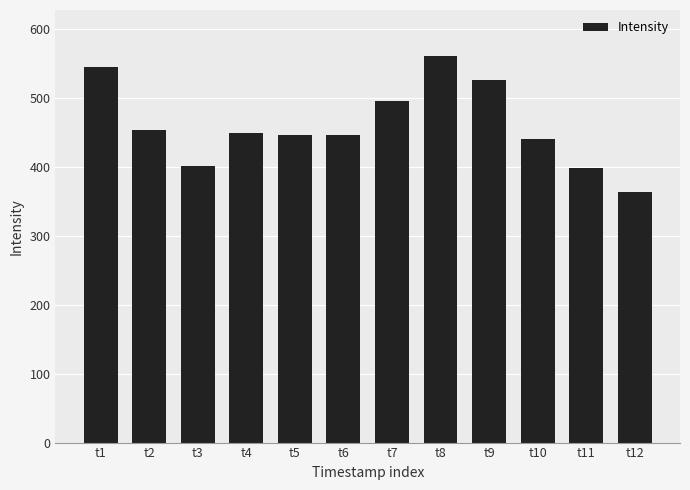

Does the chart contain stacked bars?

No